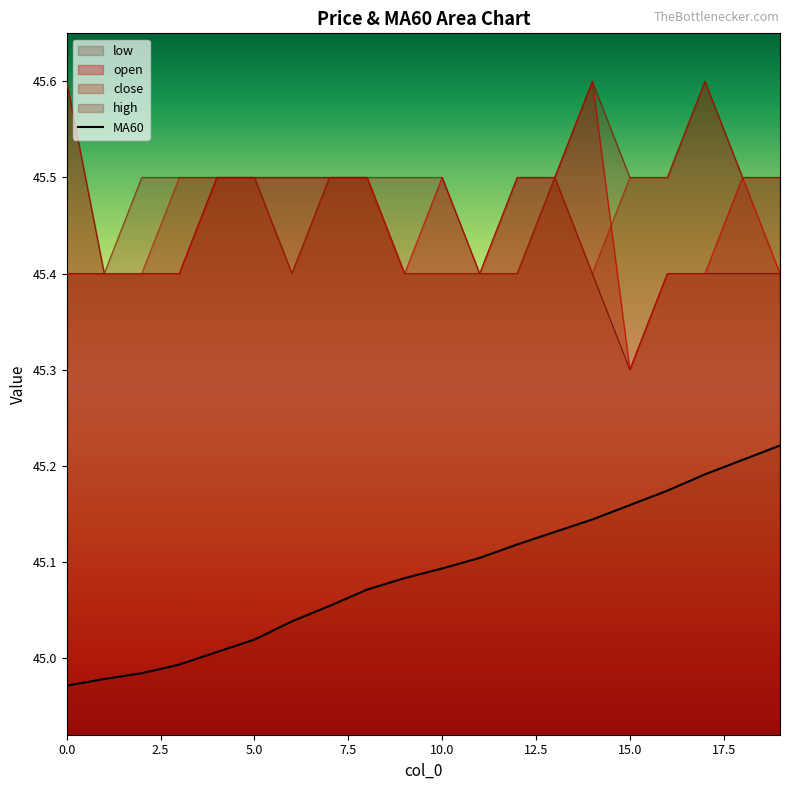

True or false: low and MA60 intersect in this chart.

False